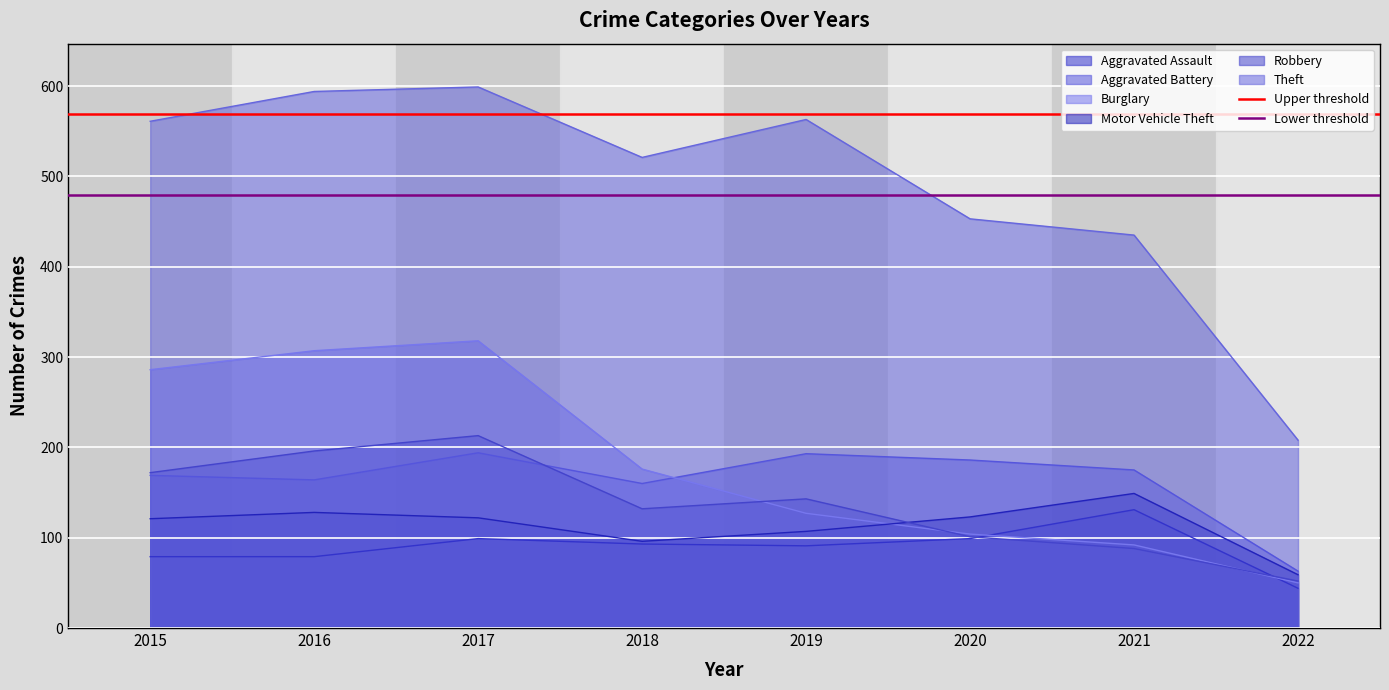

What is the maximum value for Burglary?

318